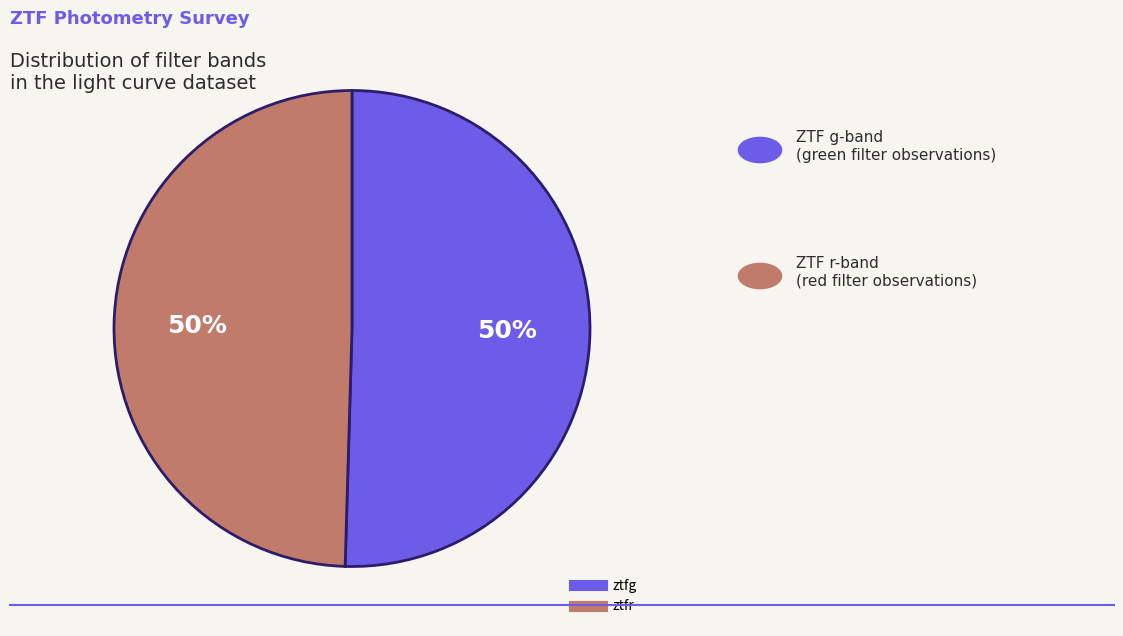

True or false: ztfg accounts for 64% of the total.

False